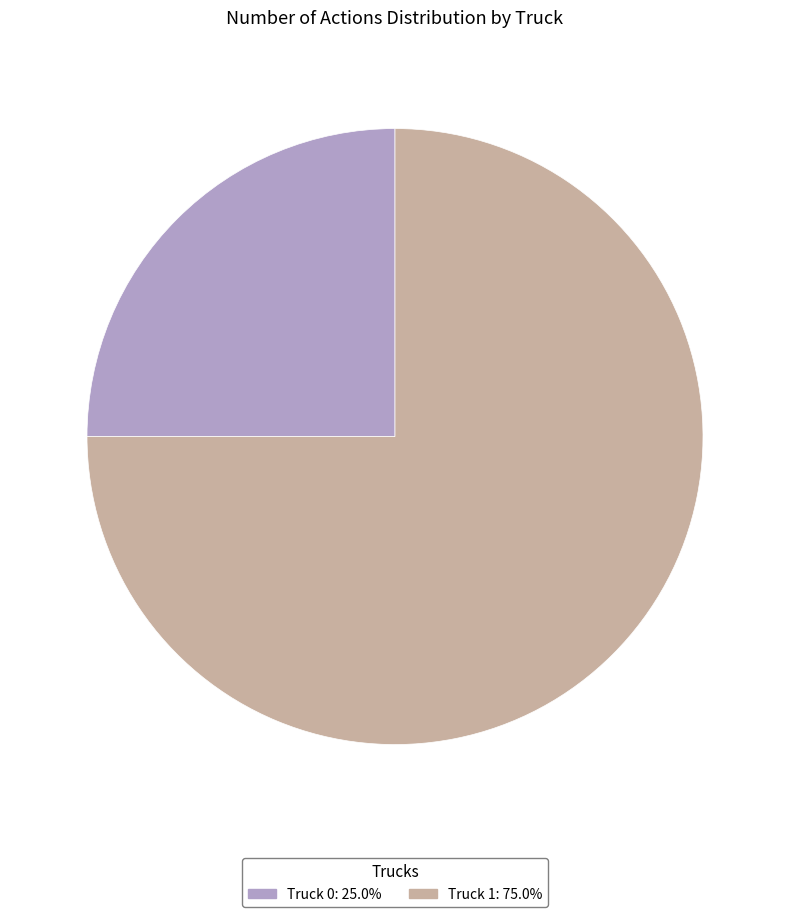

Count the number of slices in the pie.

2